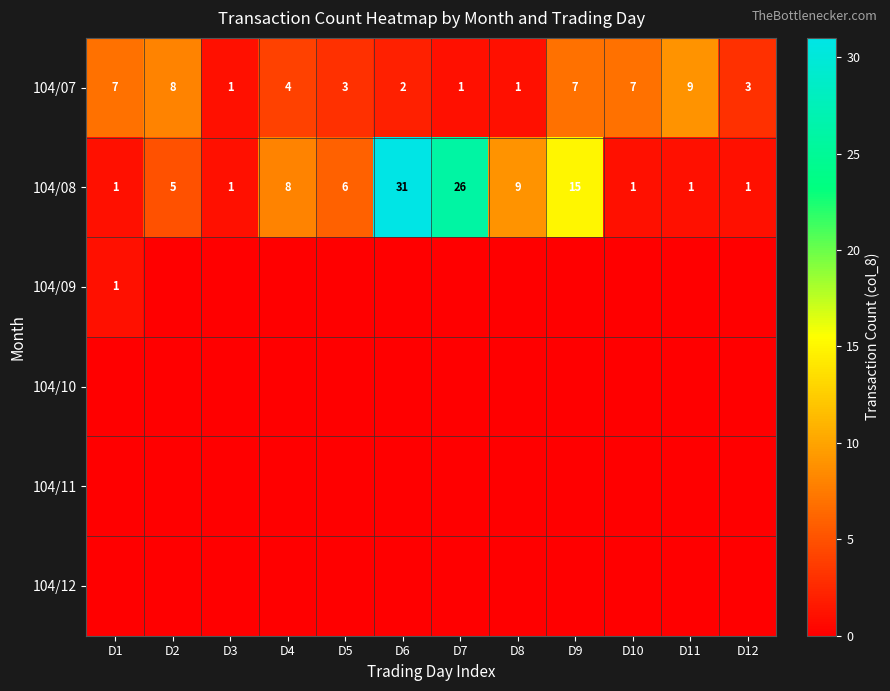

What is the approximate value of 104/07 at D11?

9